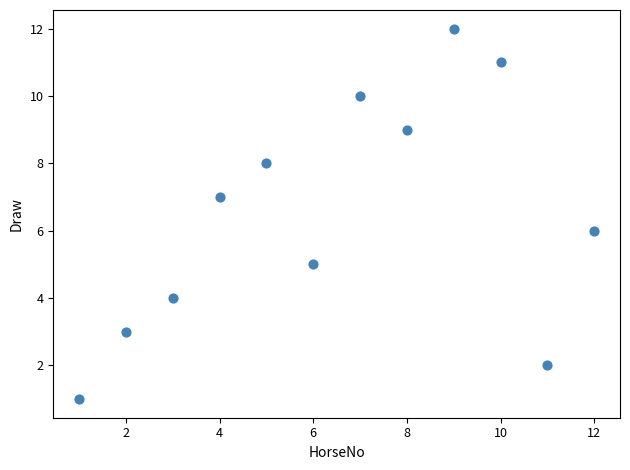

What is the average X value?

6